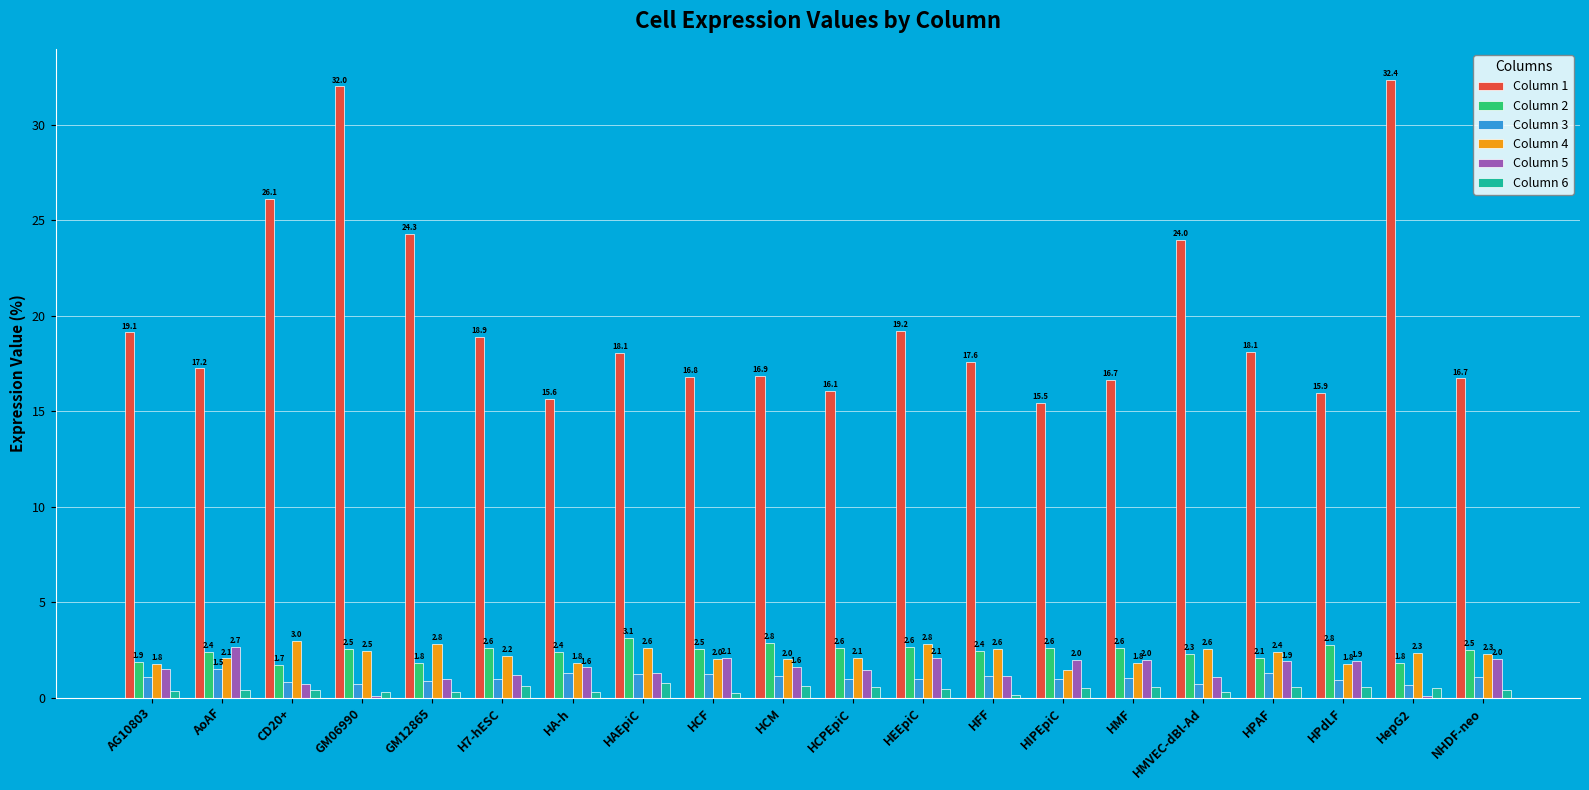

Which series has the largest total across all categories?

Column 1